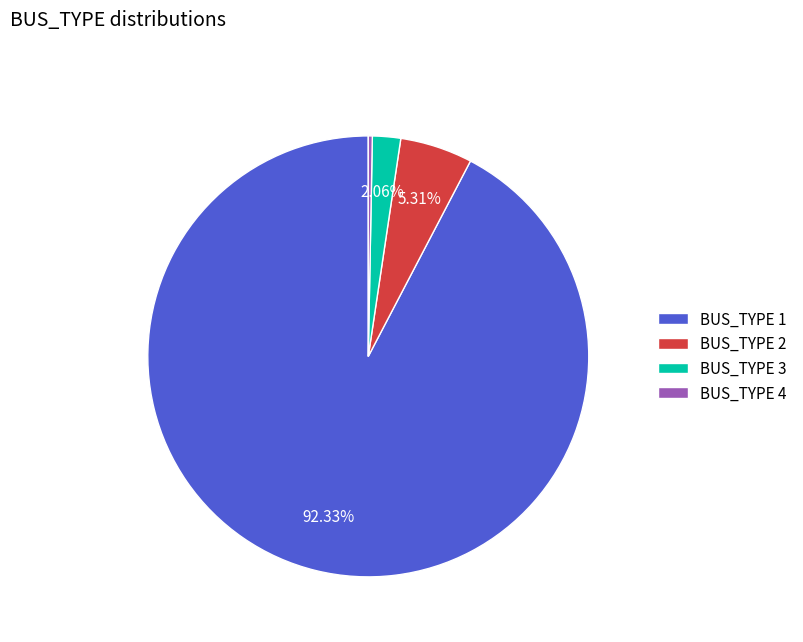

Which category accounts for the majority?

BUS_TYPE 1